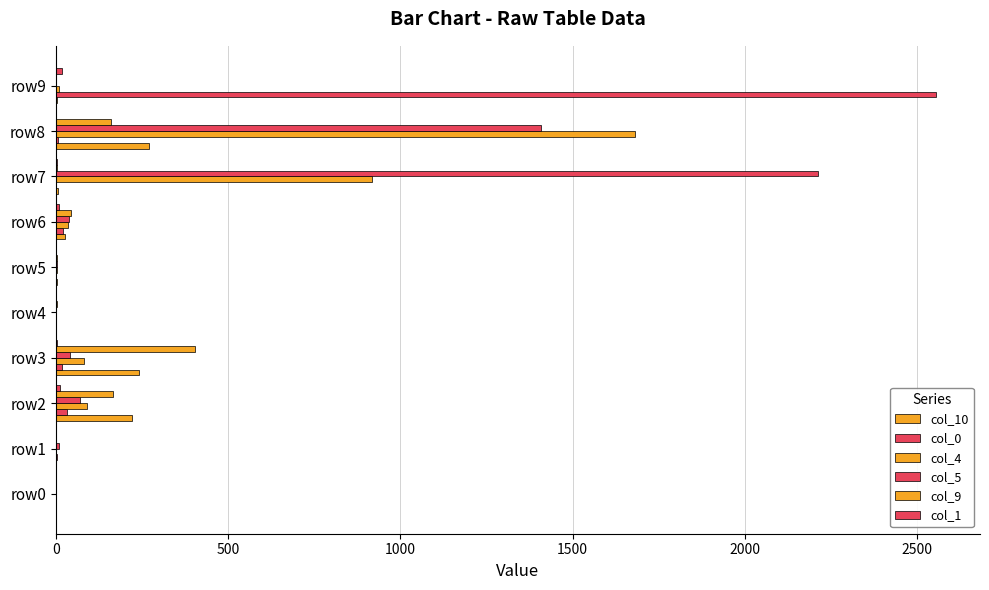

How many distinct data groups are displayed?

6